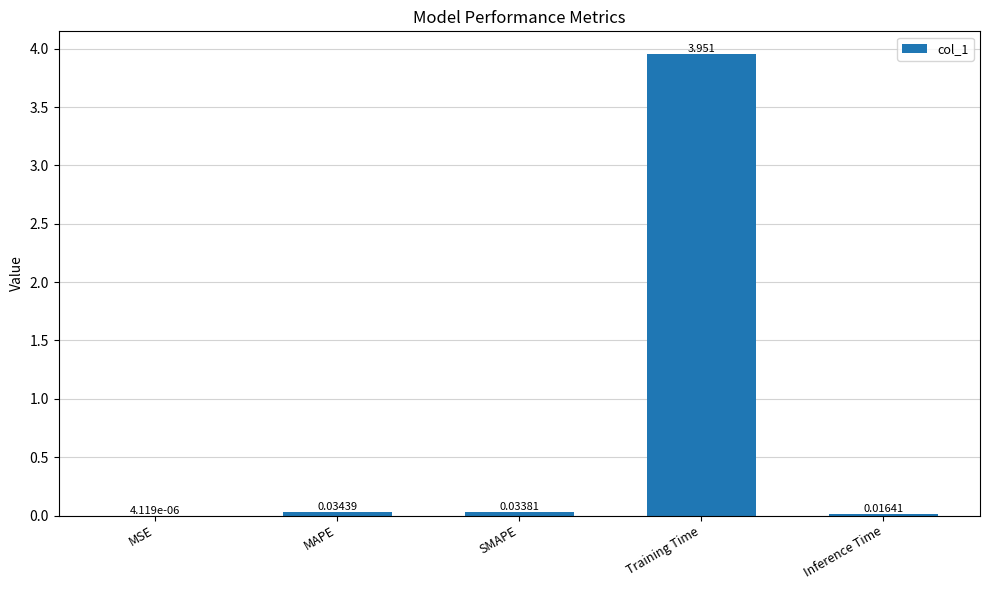

Where is the data nearest to the value 1?

MAPE